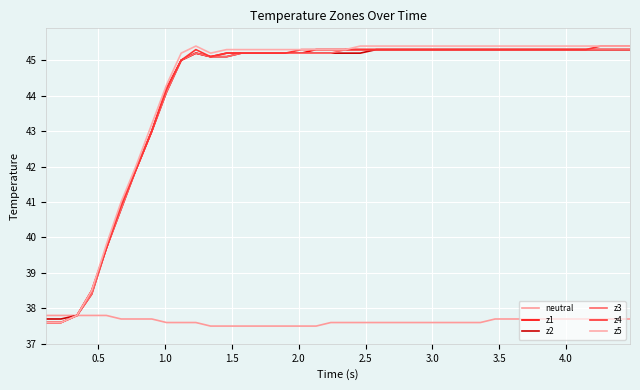

How many neutral values are between 37 and 38?

40